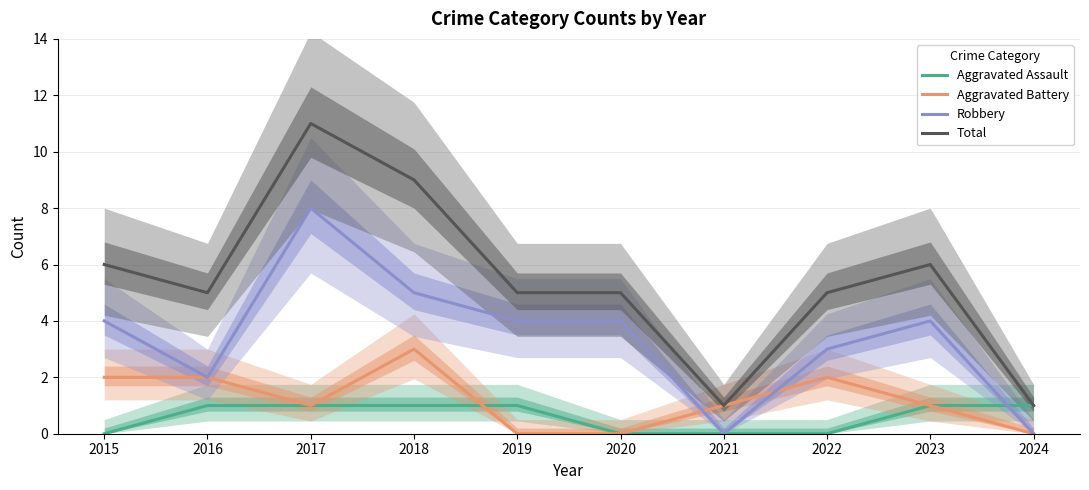

Which series has the largest total across all categories?

Total